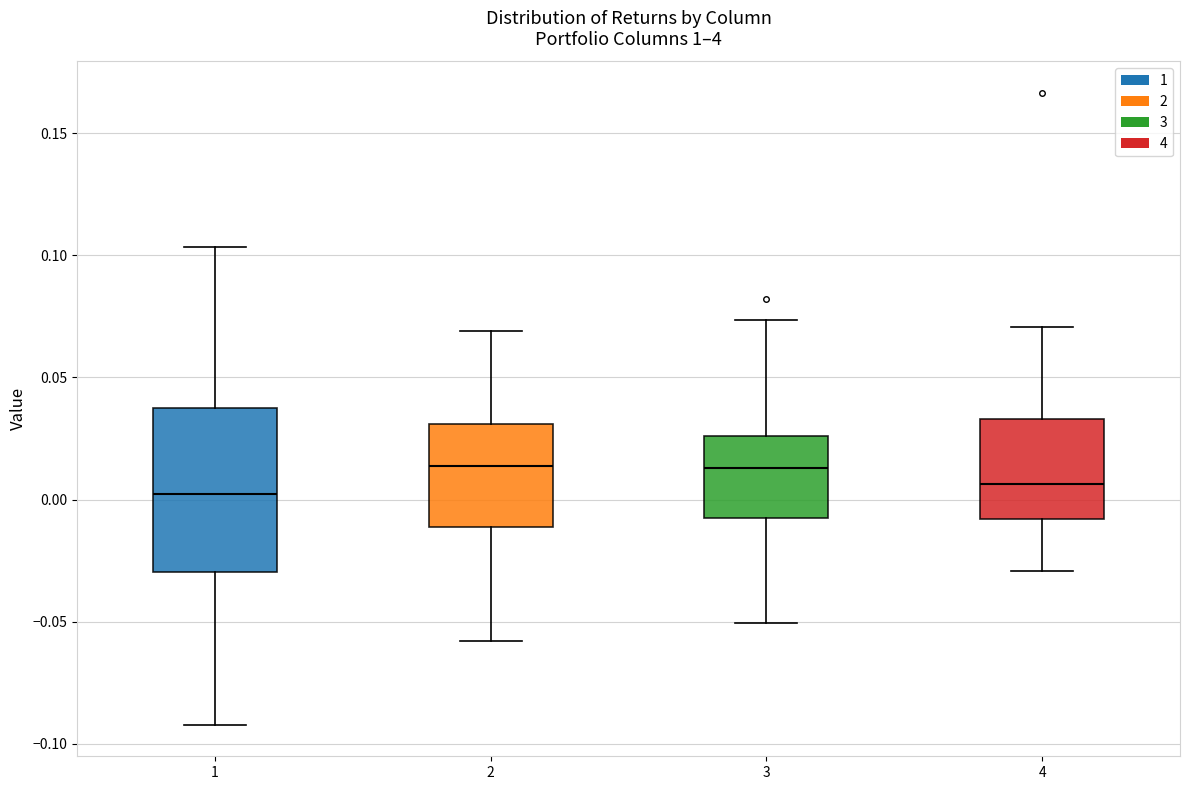

Reading left to right, read every box against the y-axis: the position of its median line, the range the box covers, and the ends of its whiskers. The values are not printed on the chart, so give them approximately, as read against the axis.

1: median 0.000, box -0.030 to 0.040, whiskers -0.090 to 0.105
2: median 0.015, box -0.010 to 0.030, whiskers -0.060 to 0.070
3: median 0.015, box -0.010 to 0.025, whiskers -0.050 to 0.075
4: median 0.005, box -0.010 to 0.035, whiskers -0.030 to 0.070